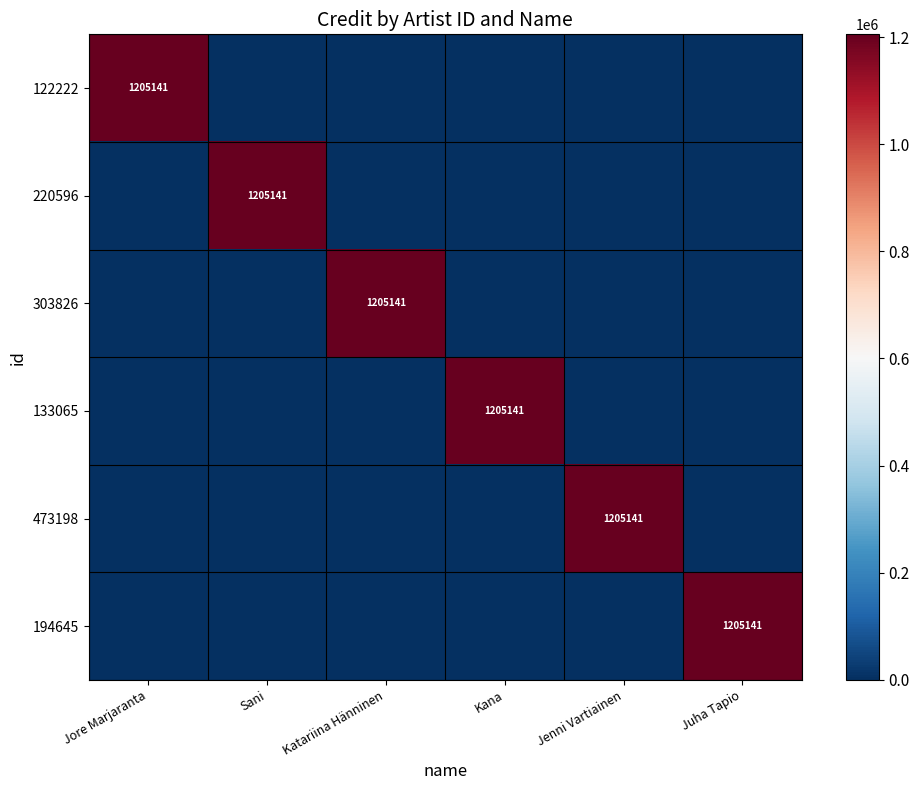

How many series are shown in this chart?

6